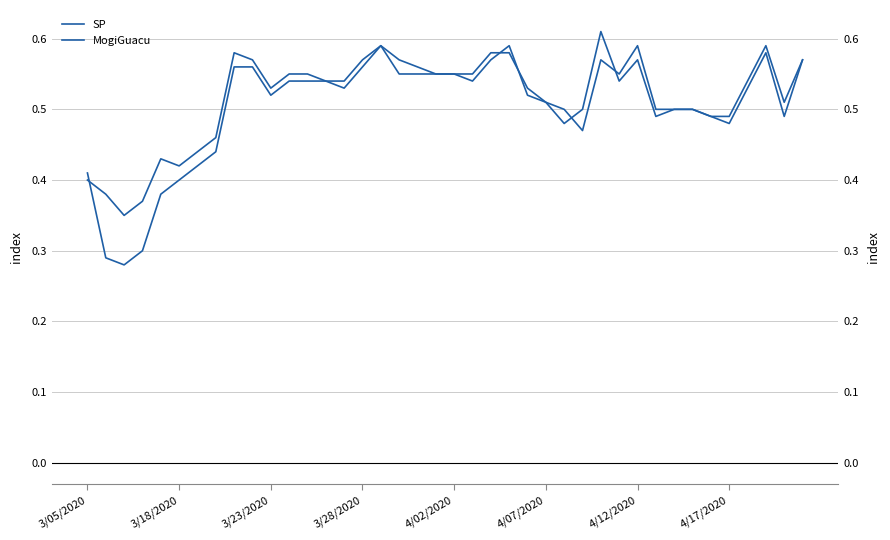

The value of SP at 3/23/2020 is 0.3. True or false?

False